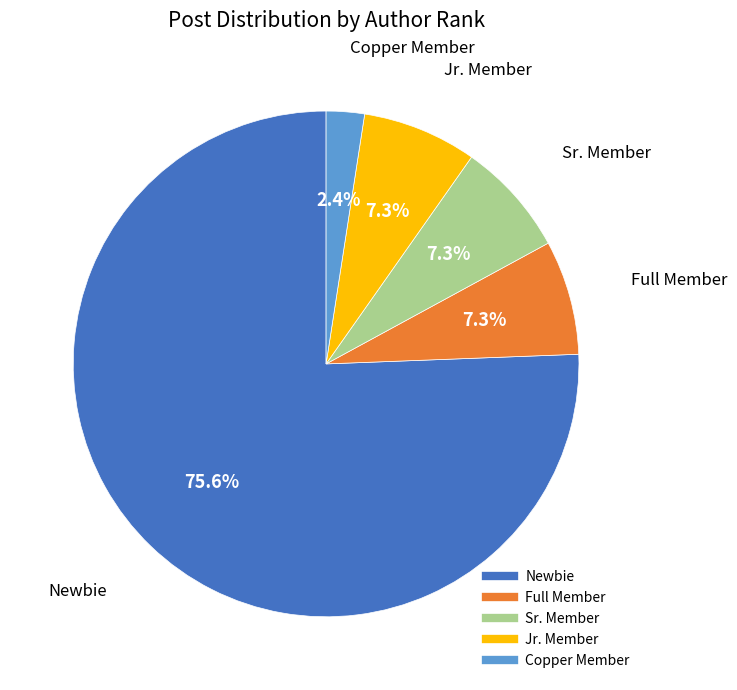

Is there any slice that represents more than half of the pie?

Yes